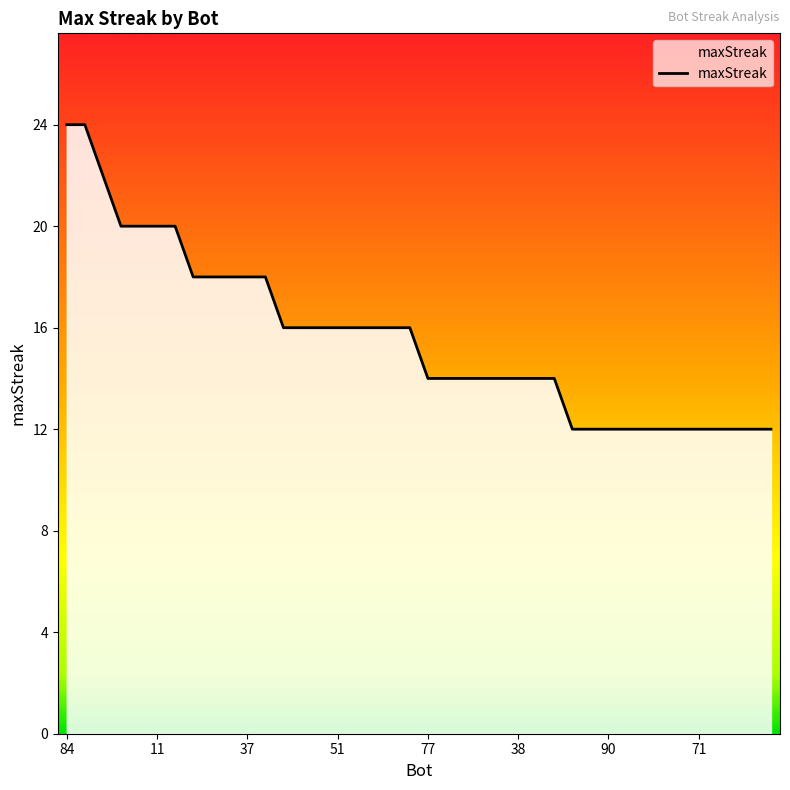

What is the difference between the maximum and minimum values?

12